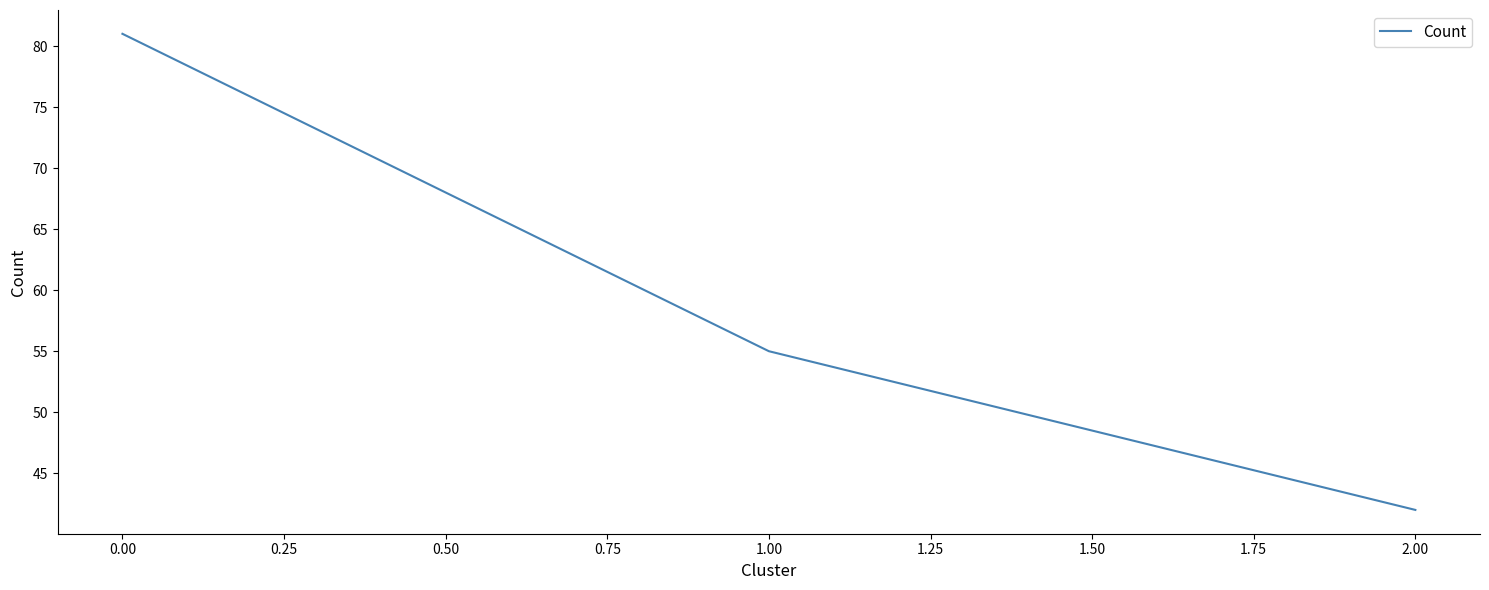

Where does the data first go above 55?

0.00